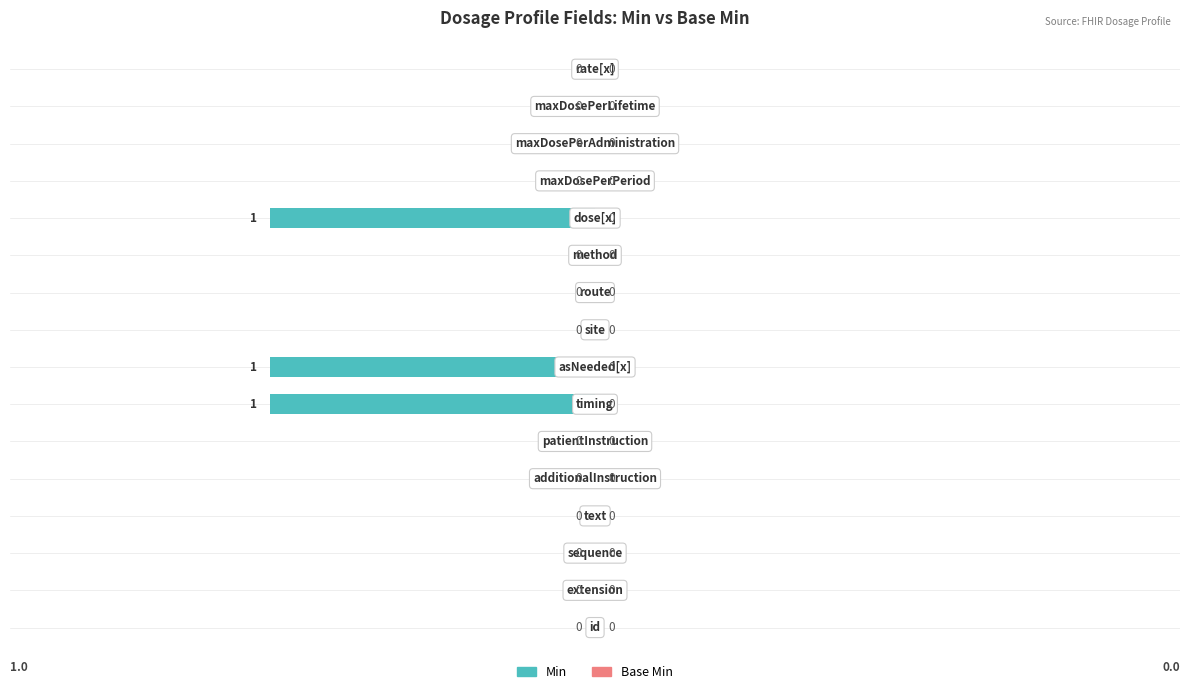

How many values are between 0 and 1?

13